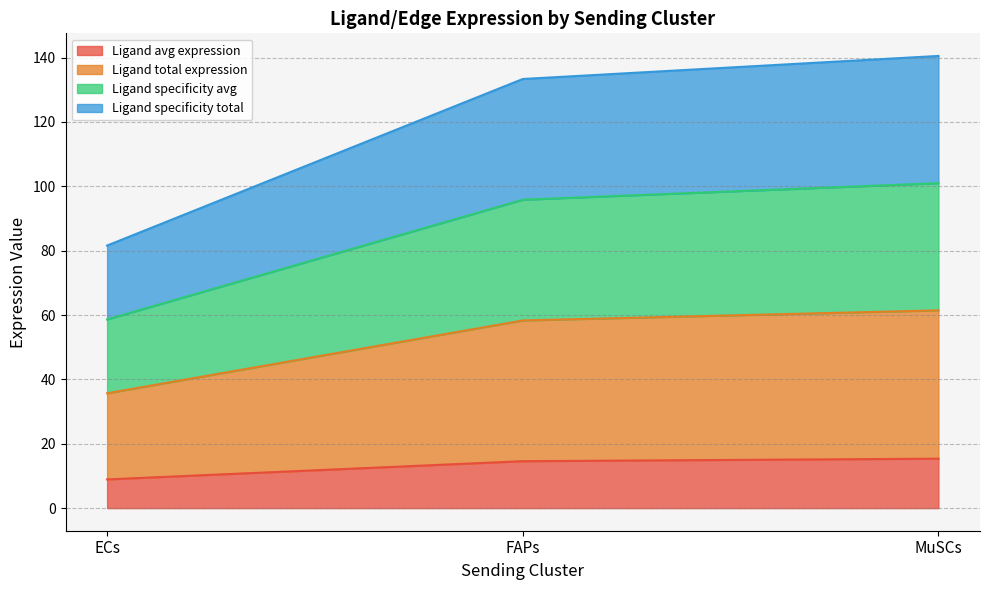

Does the chart have visible grid lines?

Yes